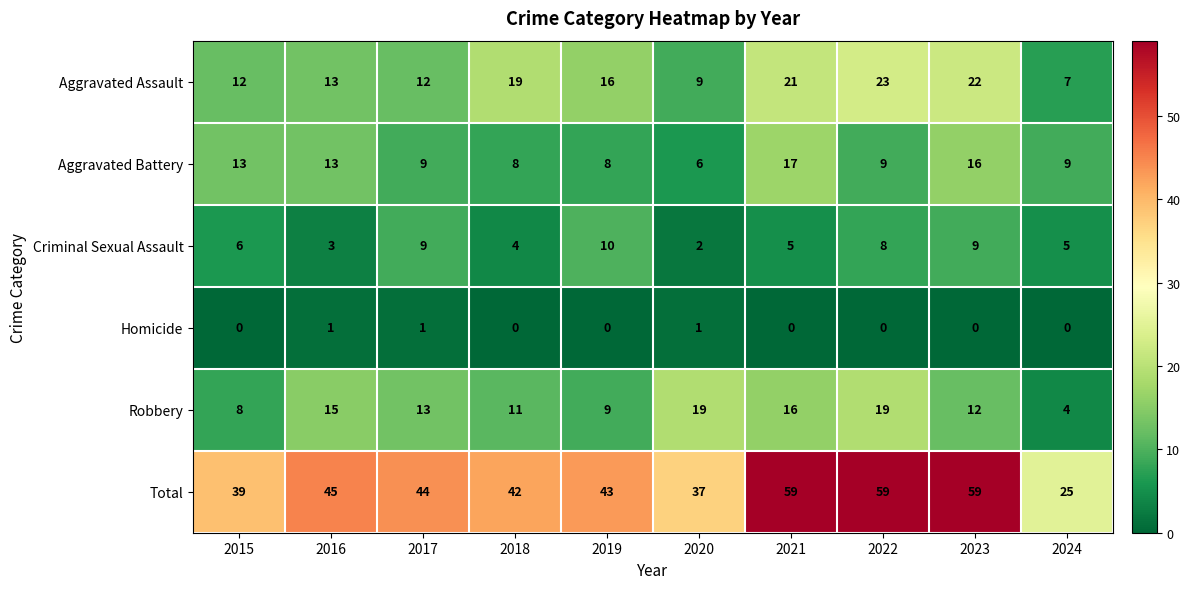

What is the total value across all series at 2016?

90